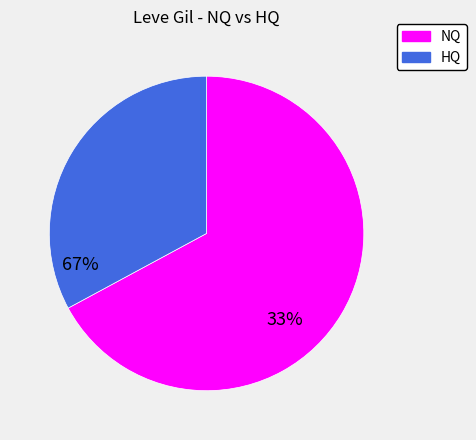

Rank the categories by value from highest to lowest.

NQ, HQ